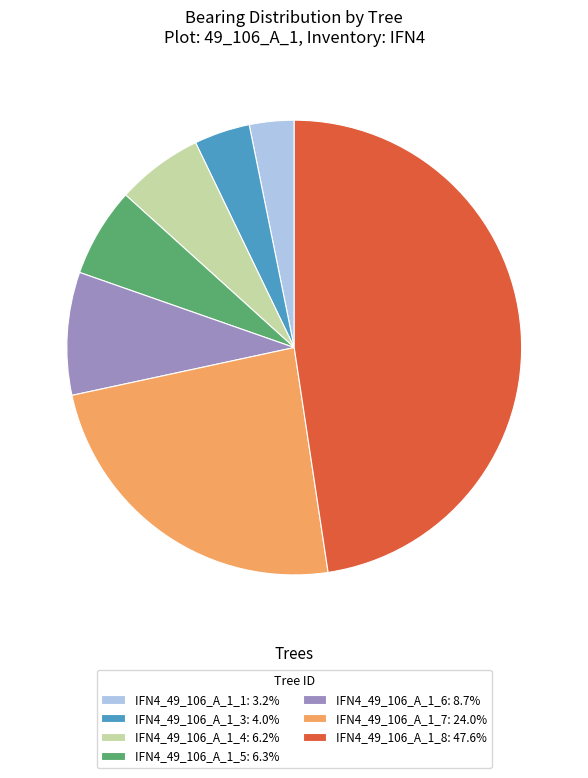

What is the ratio of the value at IFN4_49_106_A_1_1: 3.2% to the value at IFN4_49_106_A_1_4: 6.2%?

0.5